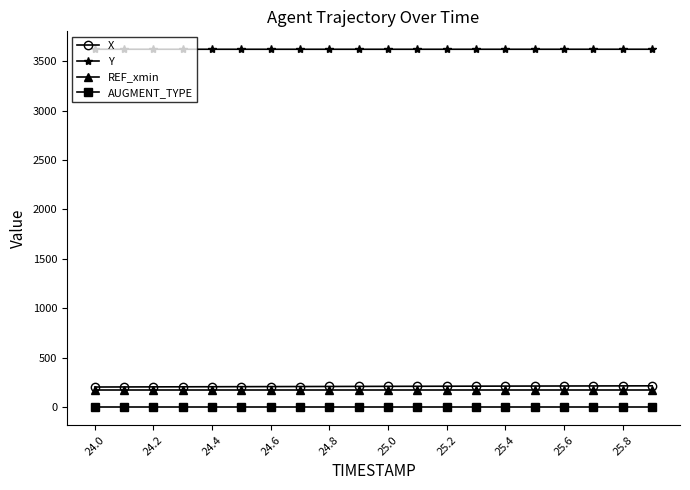

List the series in order of their peak value, highest first.

Y, X, REF_xmin, AUGMENT_TYPE